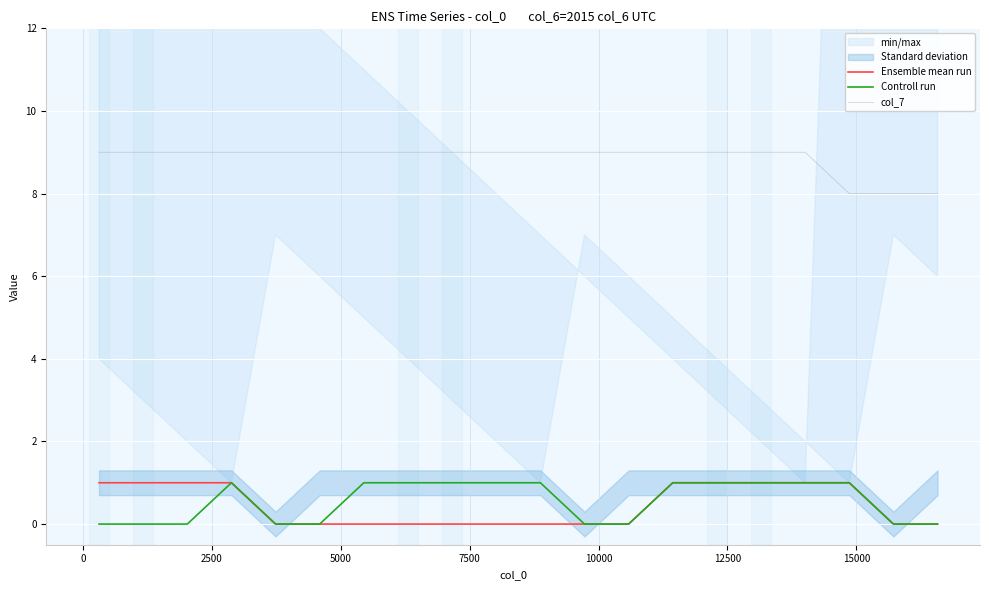

True or false: col_7 and Controll run cross at least once.

False